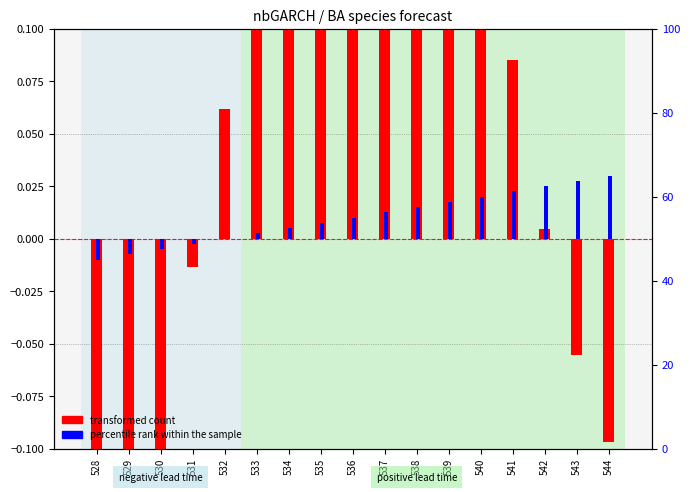

Where is transformed count nearest to the value 0?

542